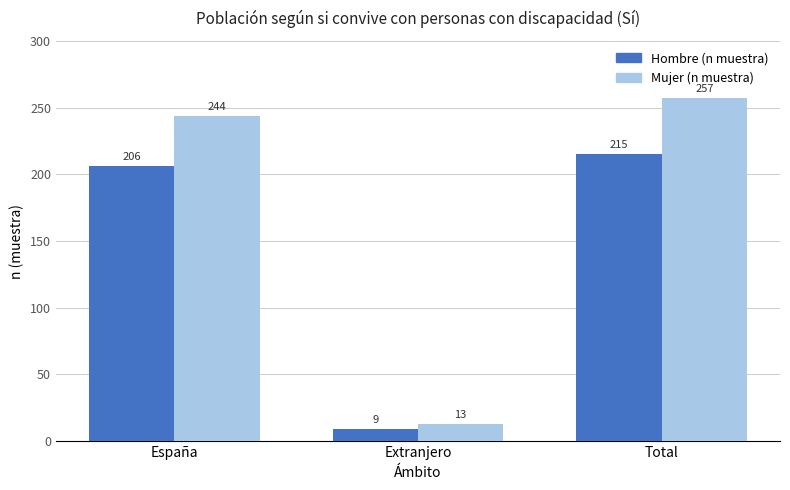

What is the approximate value of Mujer (n muestra) at España, to the nearest 50?

250